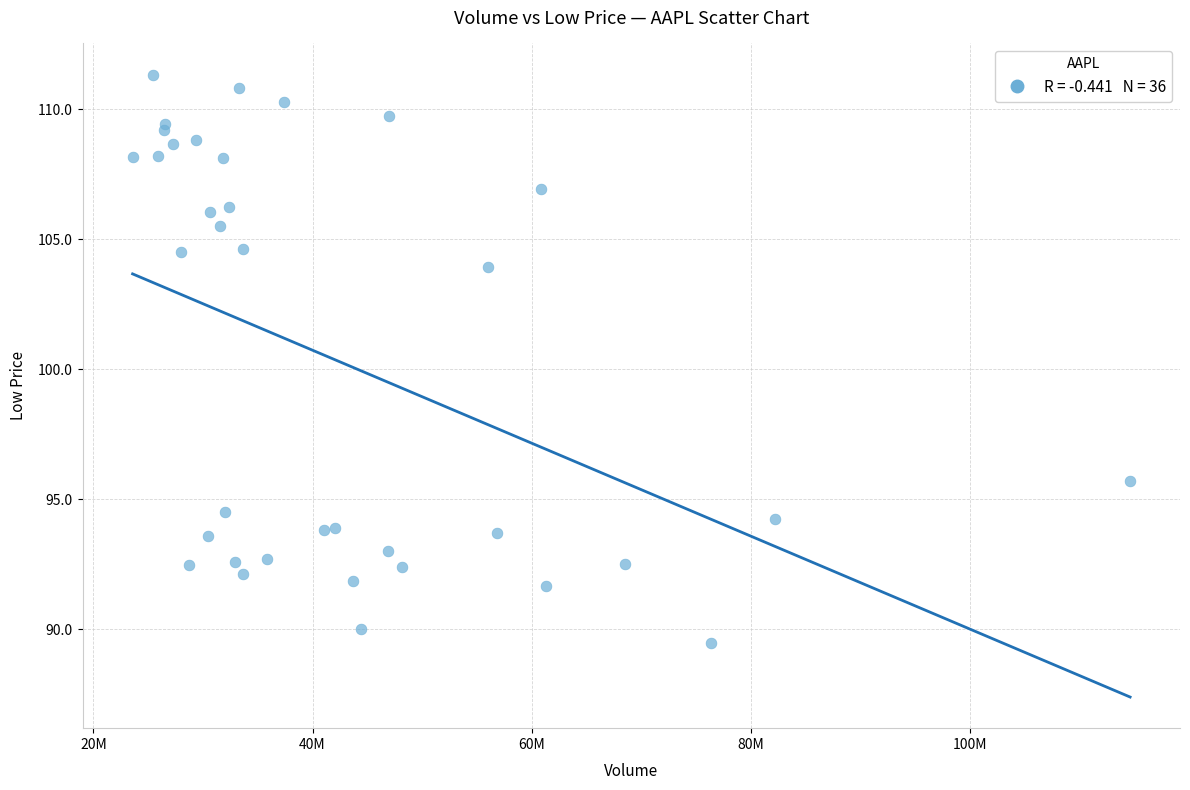

What Y value in the scatter plot is closest to 100?

103.9